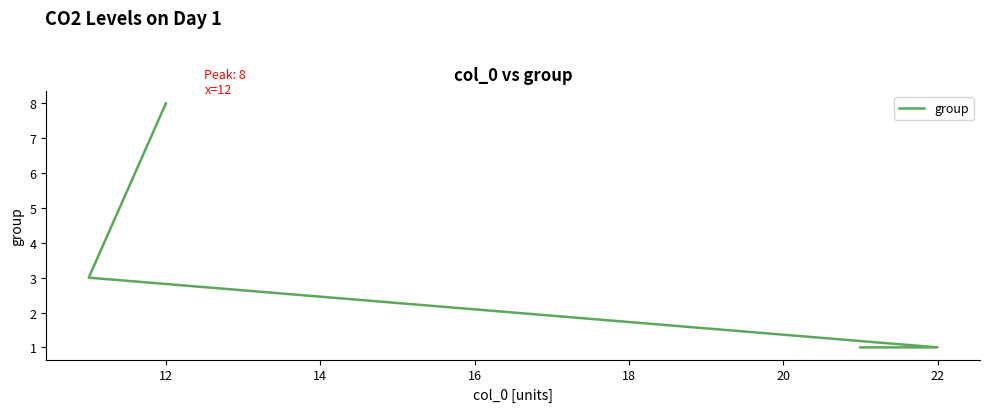

How many lines are shown in the chart?

1